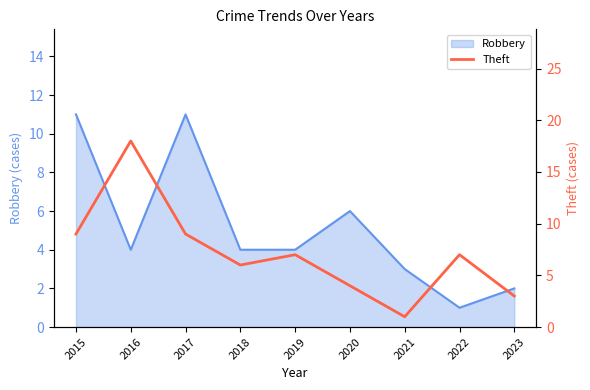

How many points are higher than both their immediate neighbors (excluding endpoints)?

3